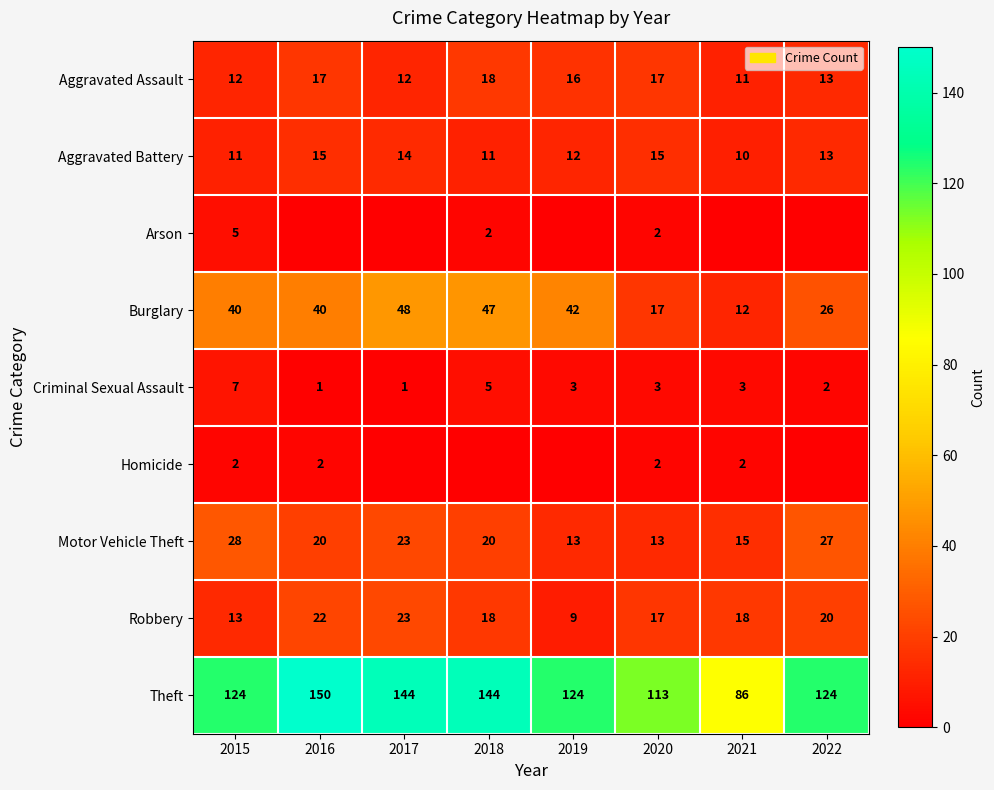

What is the difference between the maximum and second lowest values in the Robbery series?

10